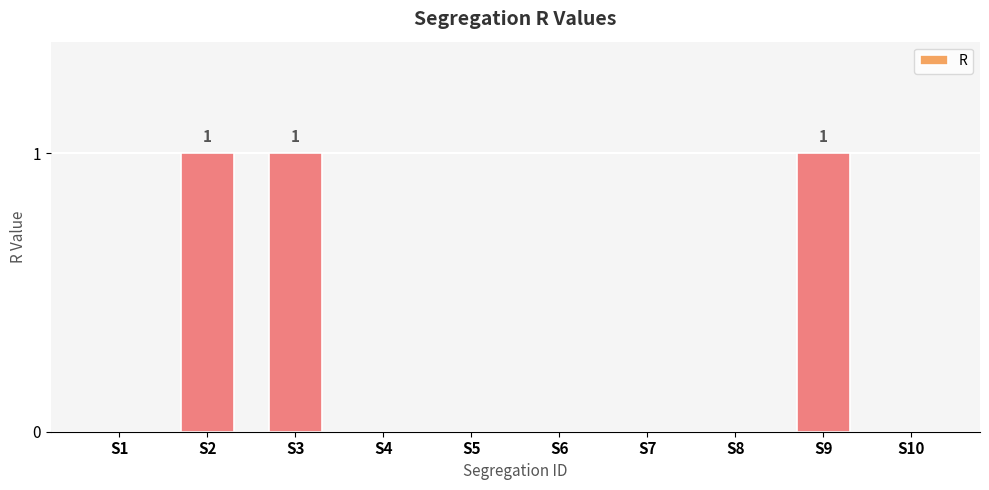

What is the maximum value shown in the chart?

1